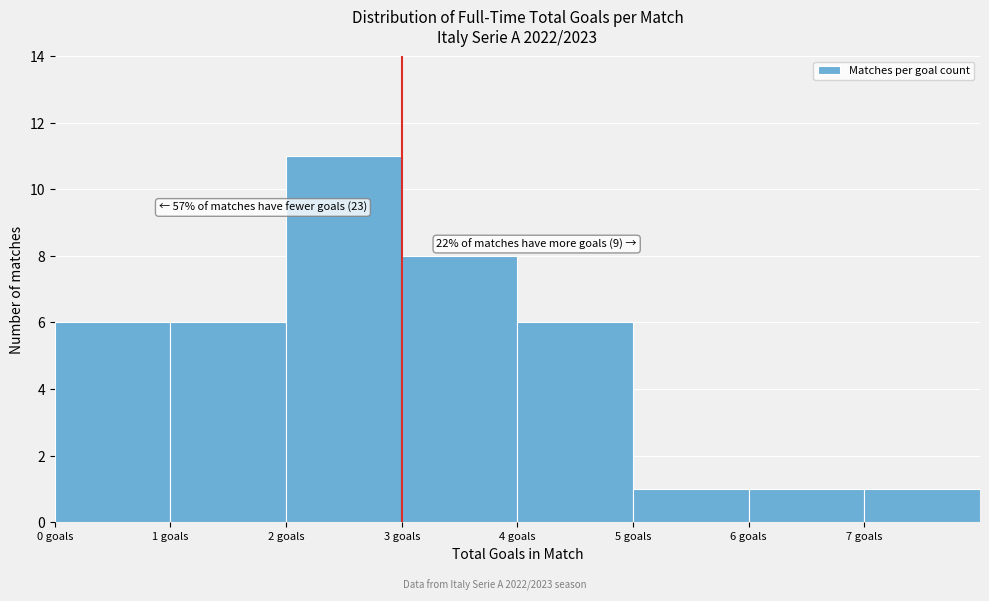

Over which range of the x-axis is the bar tallest?

2 to 3